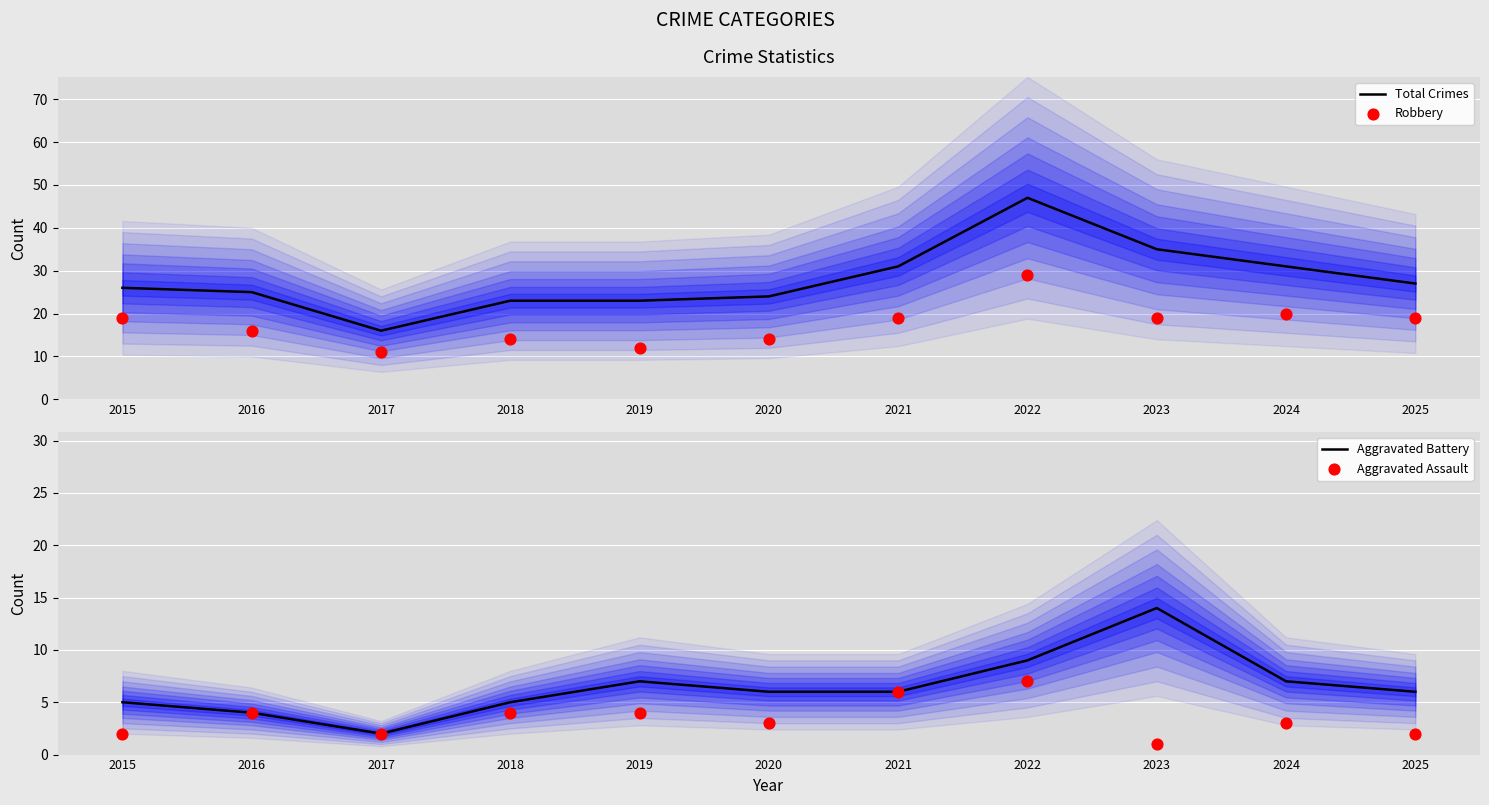

What are all the series names shown in the legend?

Total Crimes, Robbery, Aggravated Battery, Aggravated Assault